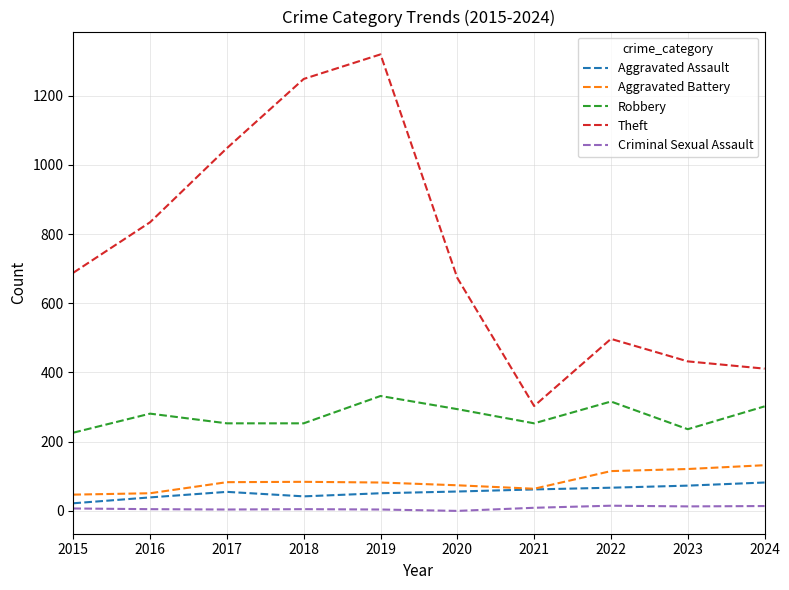

What is the spread (max minus min) of values at 2018?

1243